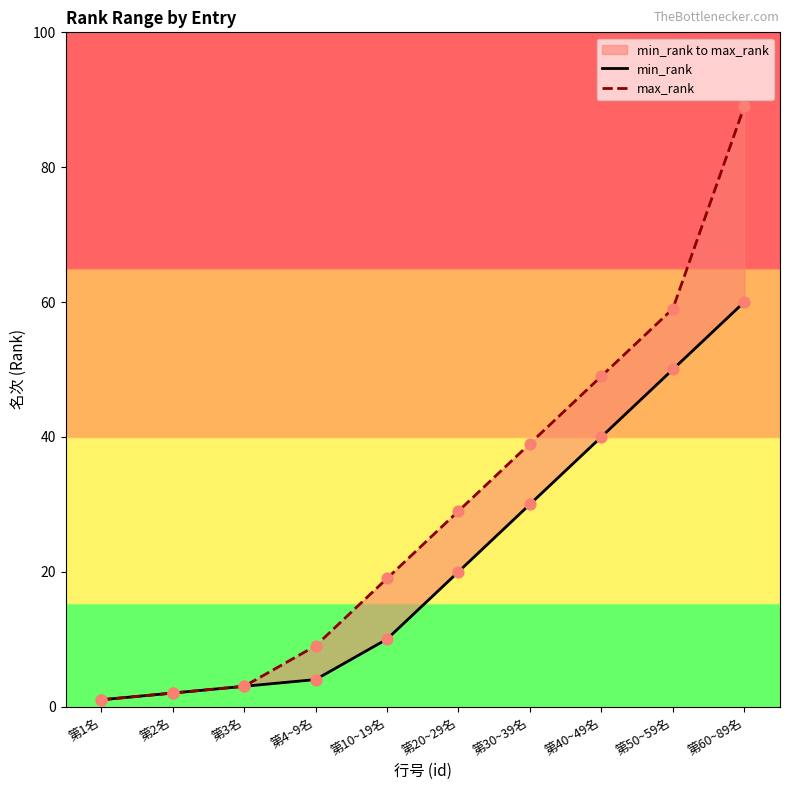

Which series has the largest total across all categories?

max_rank